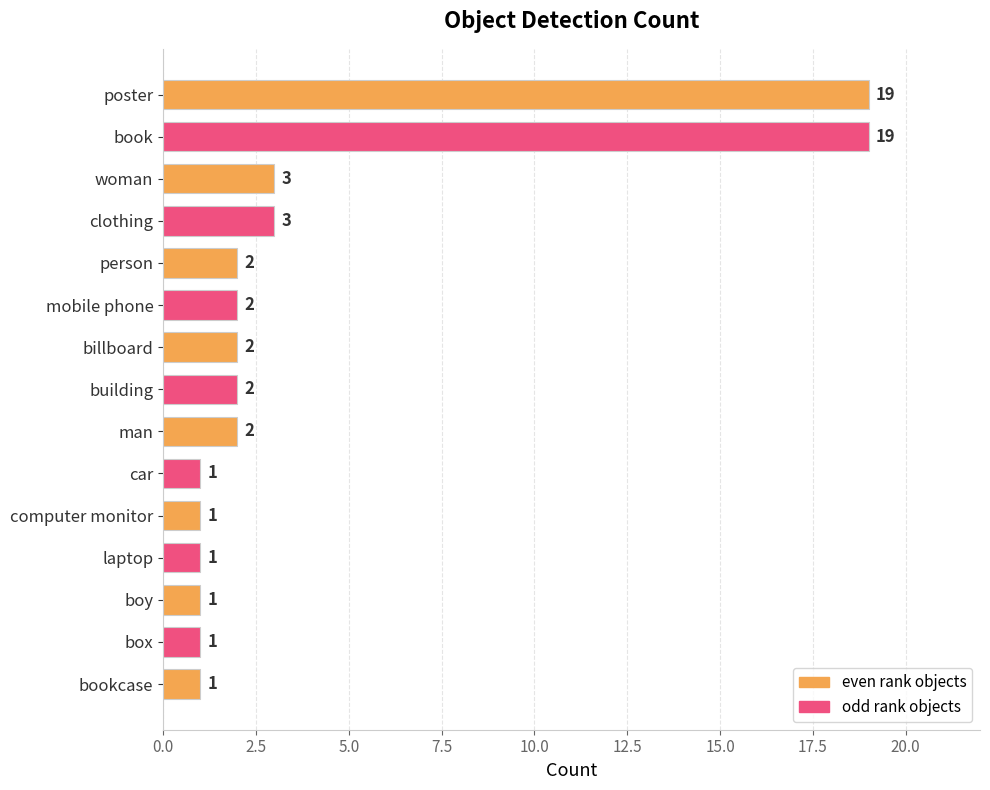

What is the greatest value displayed?

19